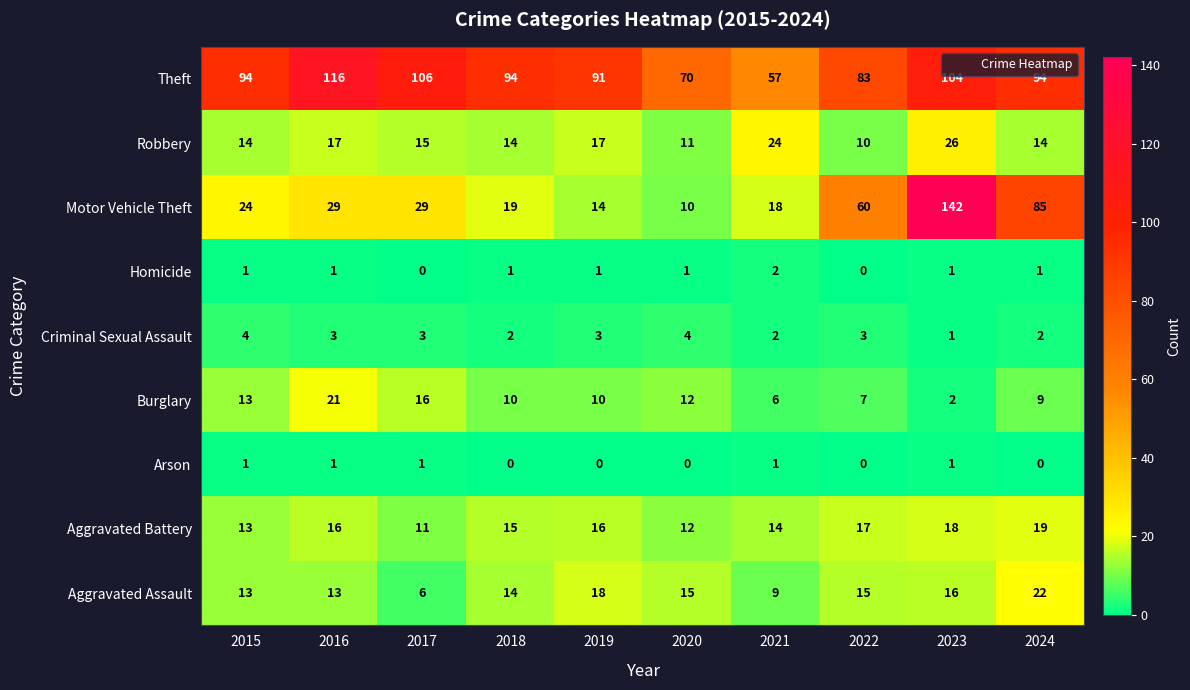

What is the sum of all Arson values?

5